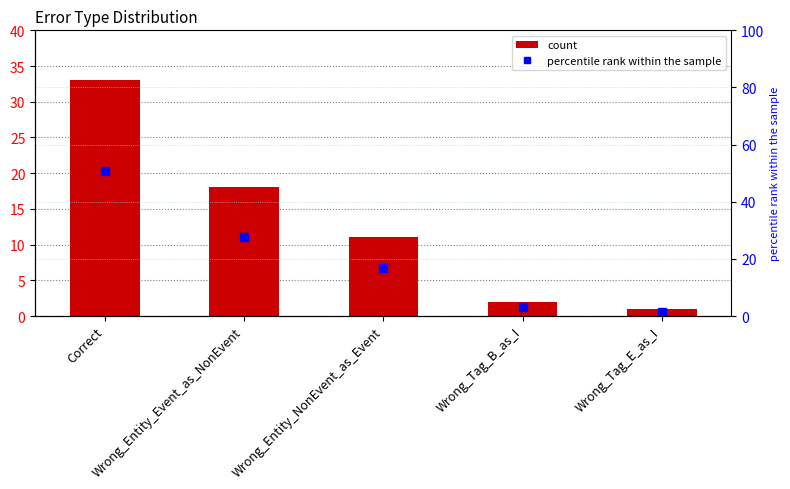

Is the value of percentile rank within the sample at Wrong_Tag_B_as_I greater than the value of count at Wrong_Tag_B_as_I?

Yes